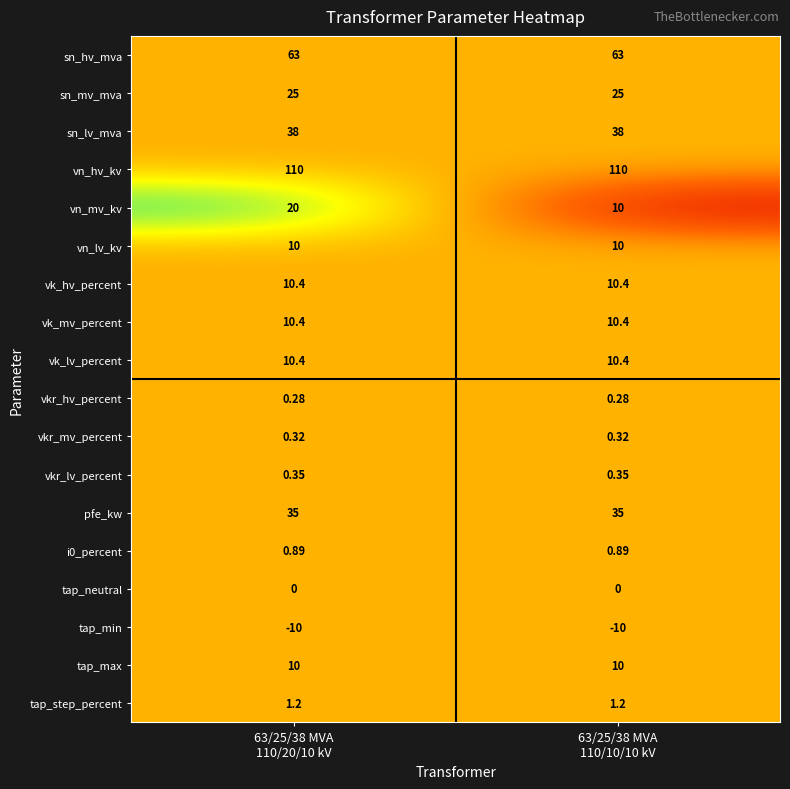

Which series has the widest spread of values?

vn_mv_kv